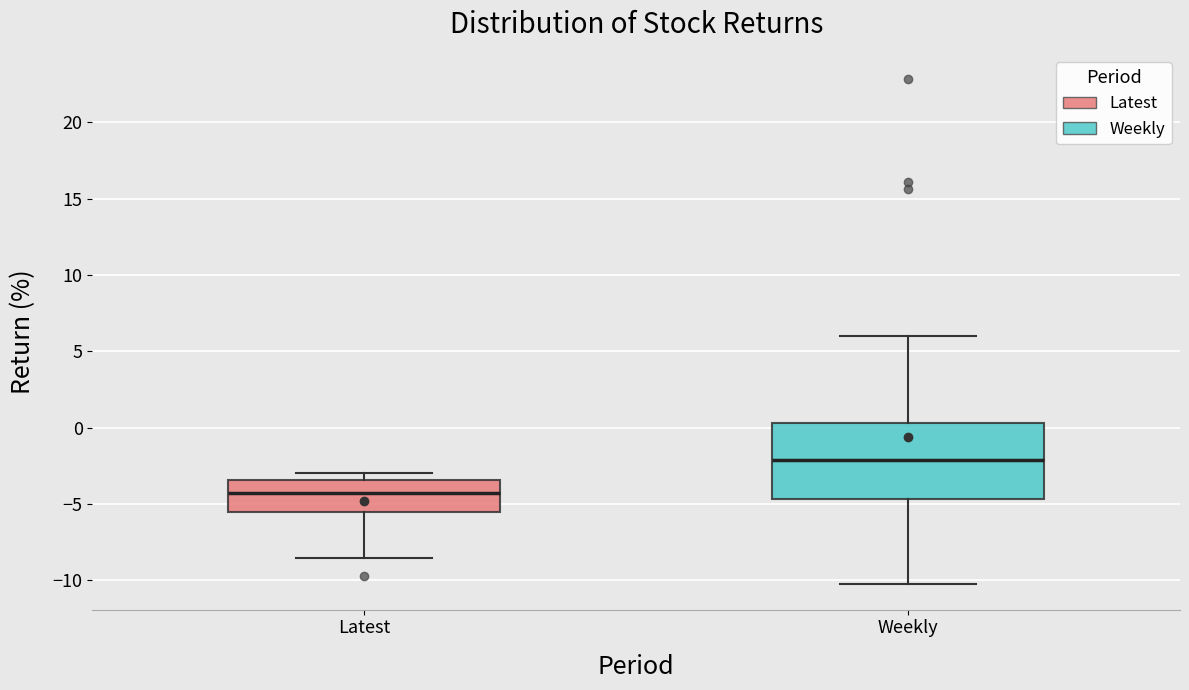

Which box has the lowest median line?

Latest